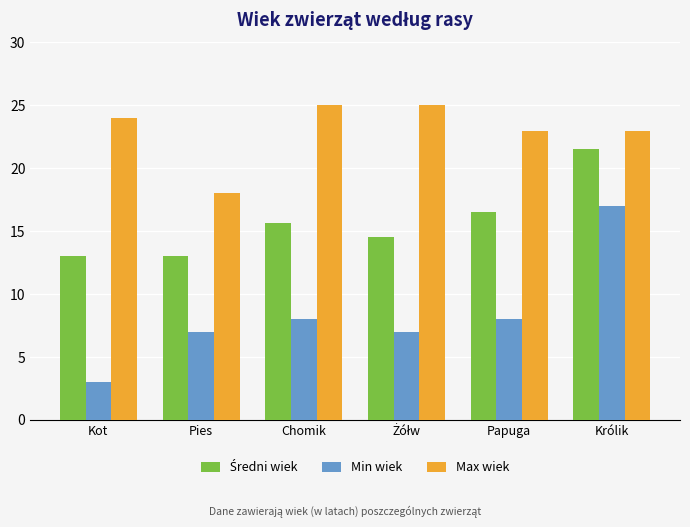

What is the minimum value shown in the chart?

3.0